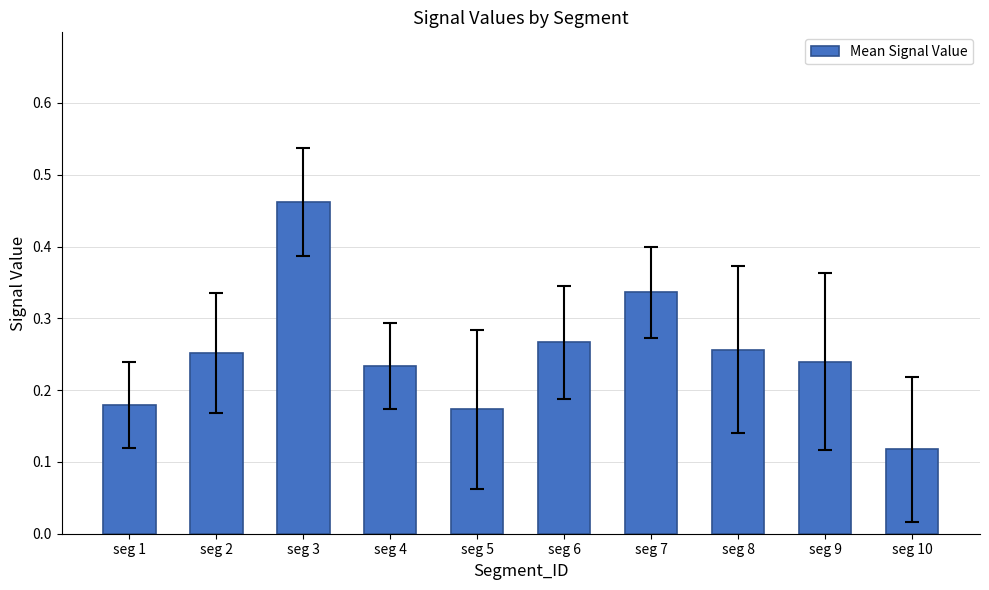

At which category does the chart reach its peak across all series?

seg 3